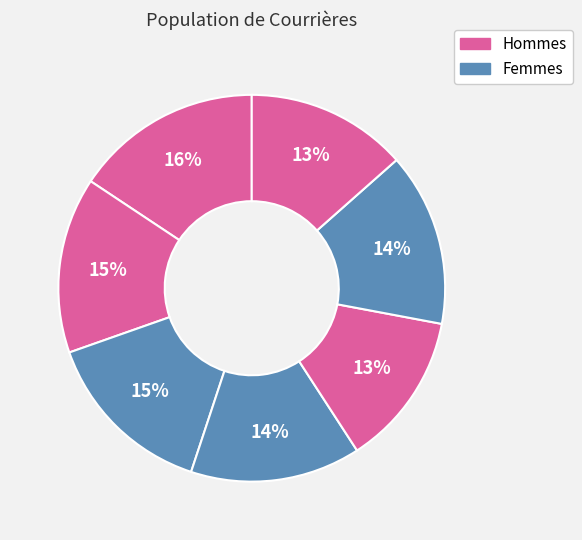

How many slices are in this pie chart?

7